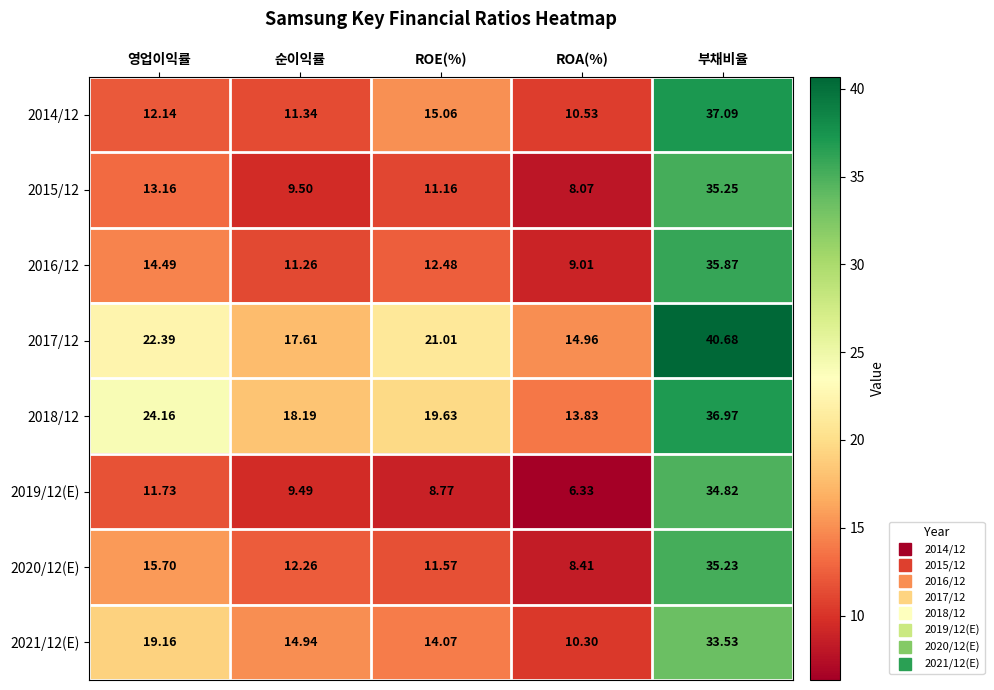

Rank the categories by 2016/12 value from lowest to highest.

ROA(%), 순이익률, ROE(%), 영업이익률, 부채비율